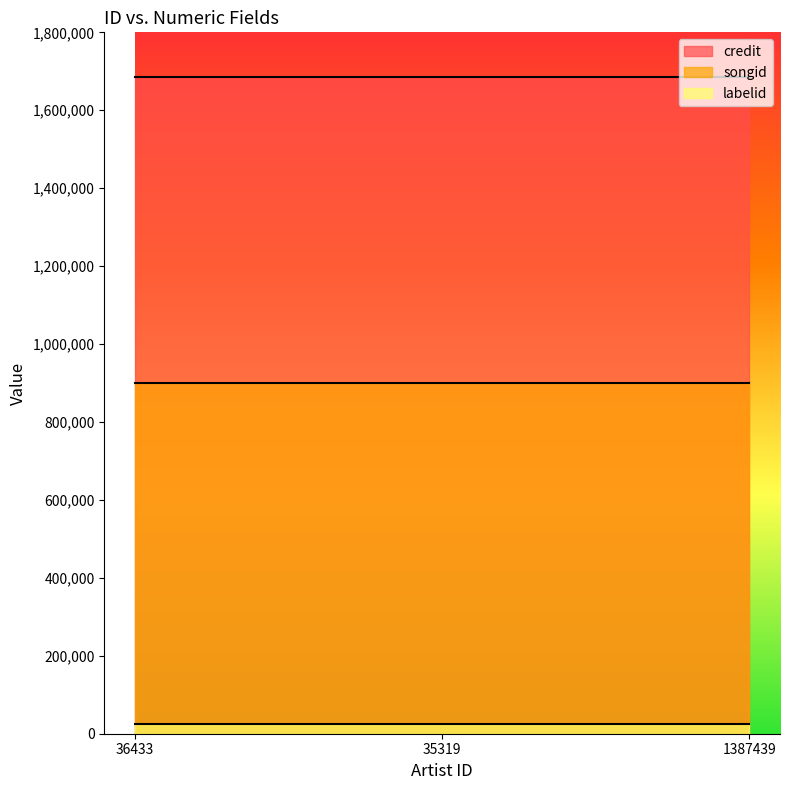

Reading left to right, list all the values displayed in this chart.

credit: 1685656	1685656	1685656
songid: 899885	899885	899885
labelid: 24944	24944	24944